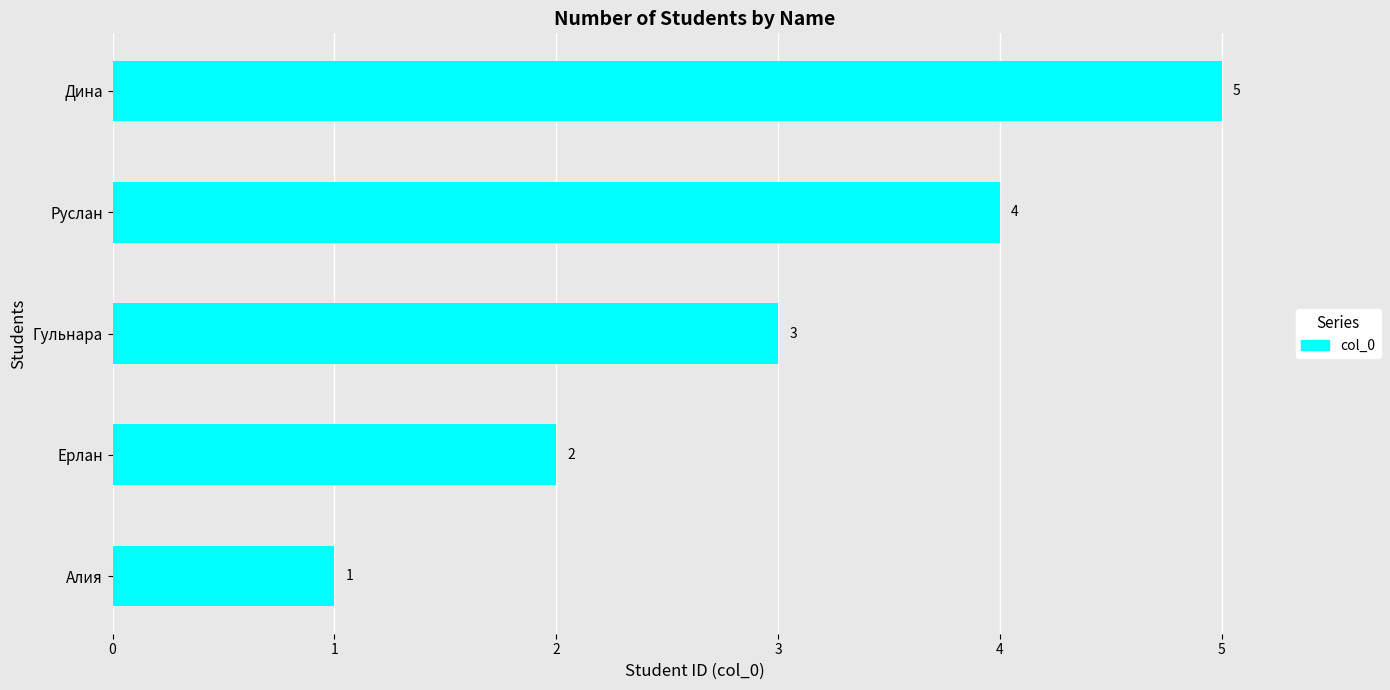

What is the change in value from Ерлан to Гульнара?

+1